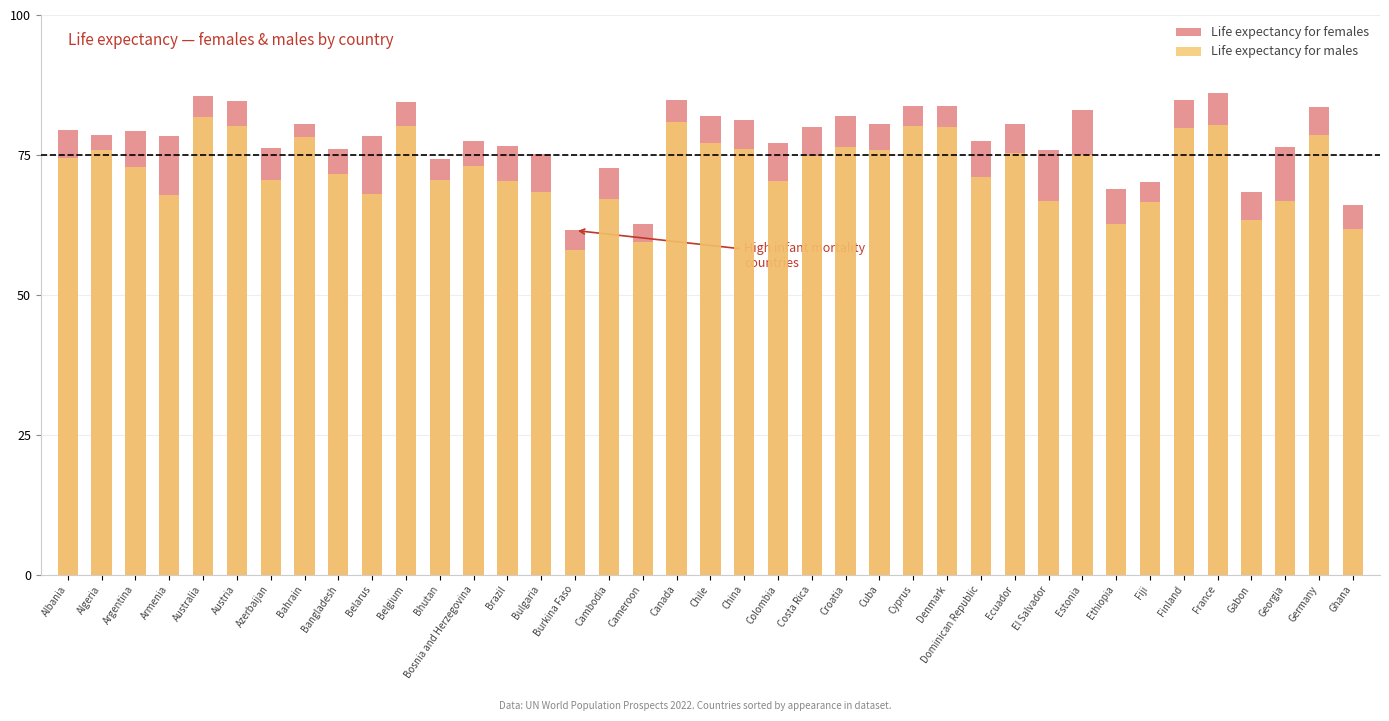

How many data points in Life expectancy for females are above 78?

22